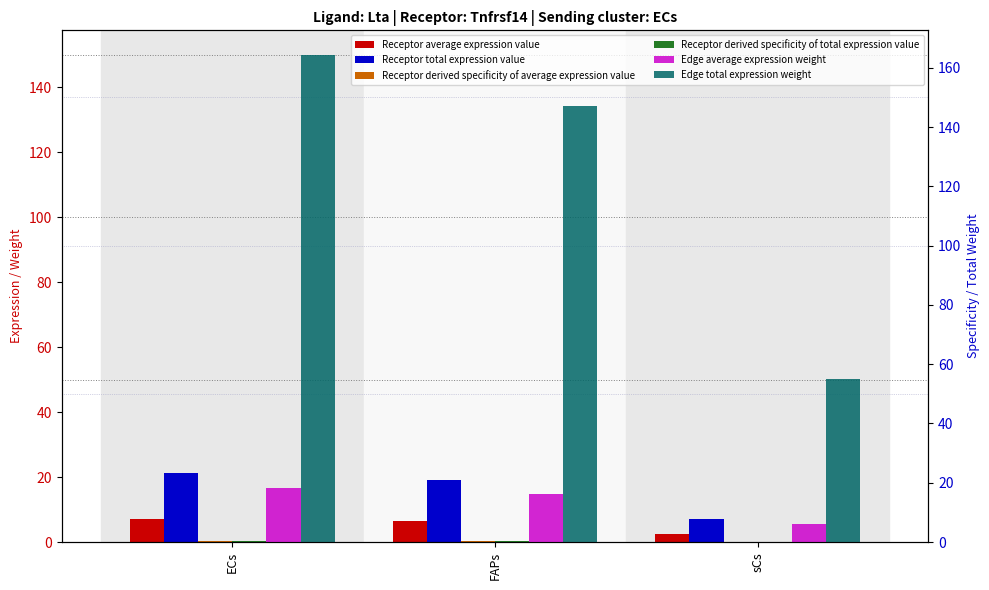

Where does the Receptor average expression value series first go above 6?

ECs